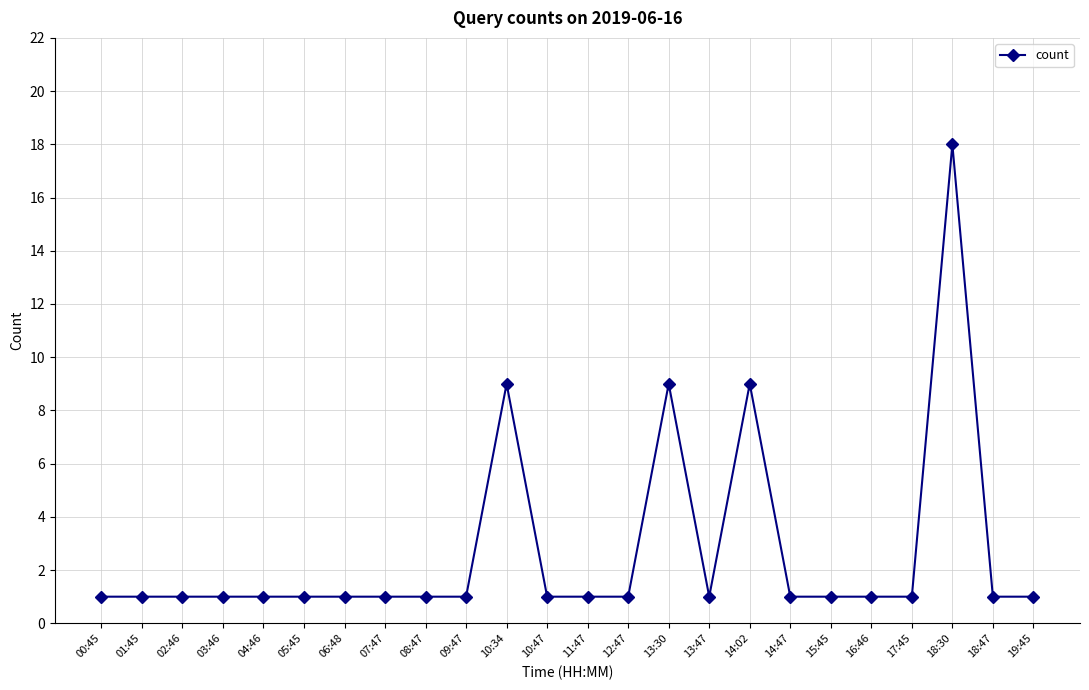

What is the approximate value at 14:02?

9